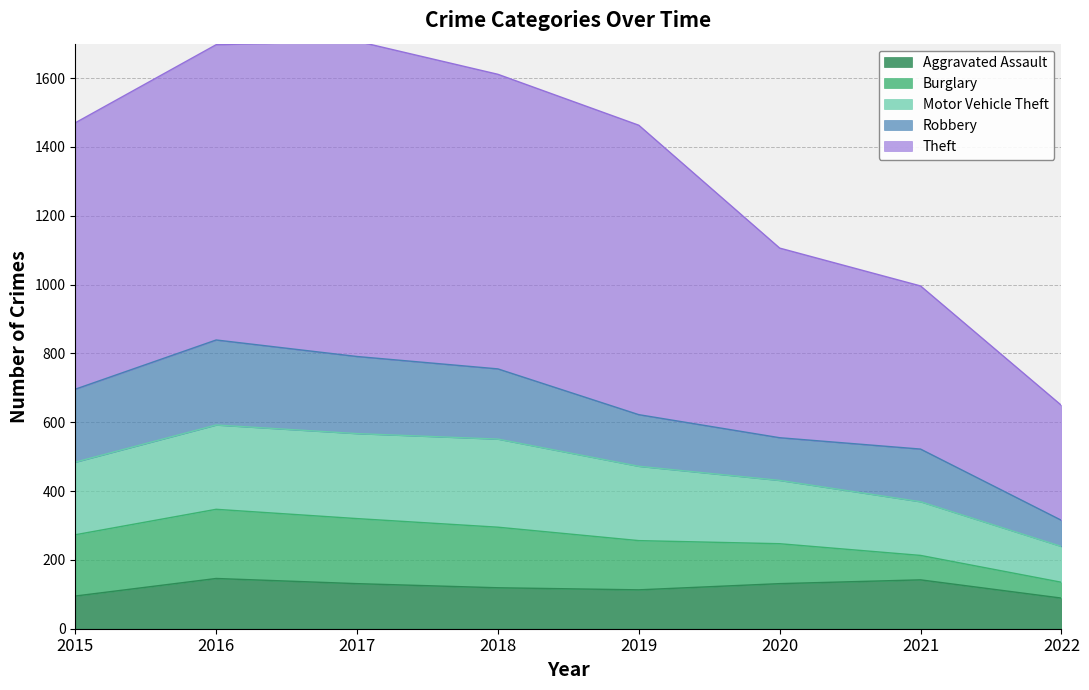

What is the total value across all series at 2019?

1463